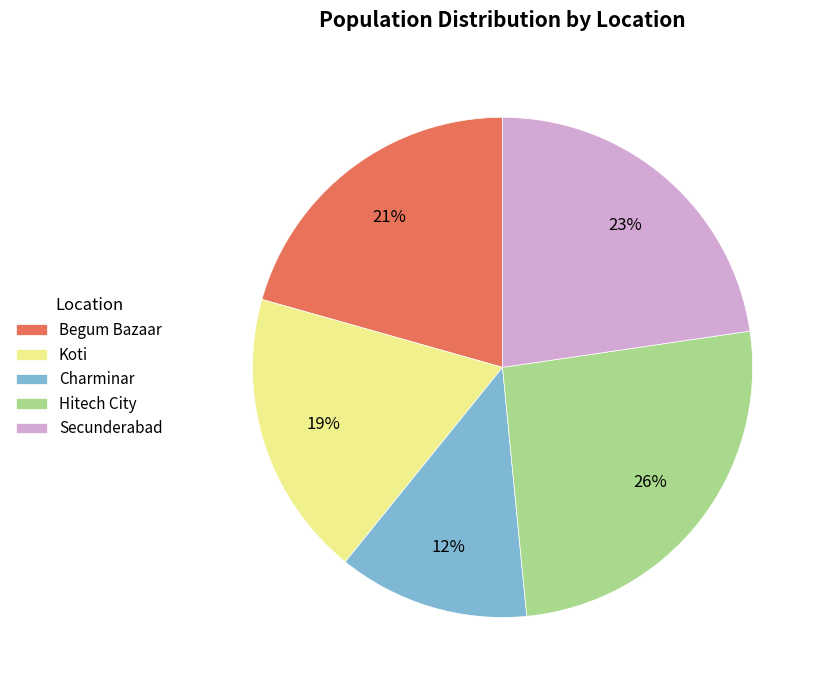

Rank the categories by value from highest to lowest.

Hitech City, Secunderabad, Begum Bazaar, Koti, Charminar